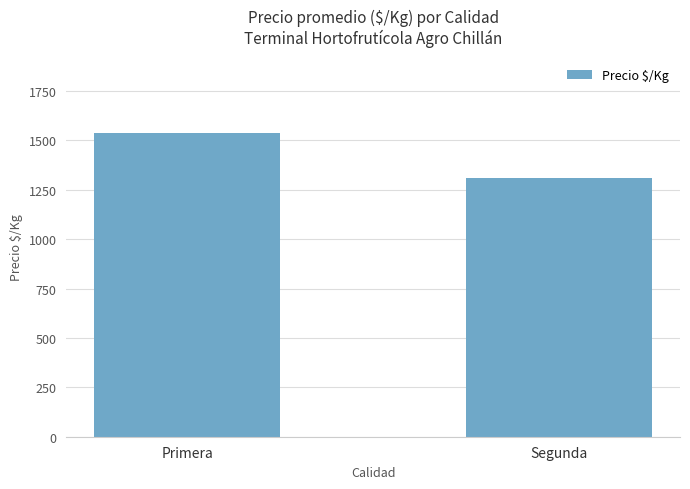

Which category has the highest value across all series?

Primera